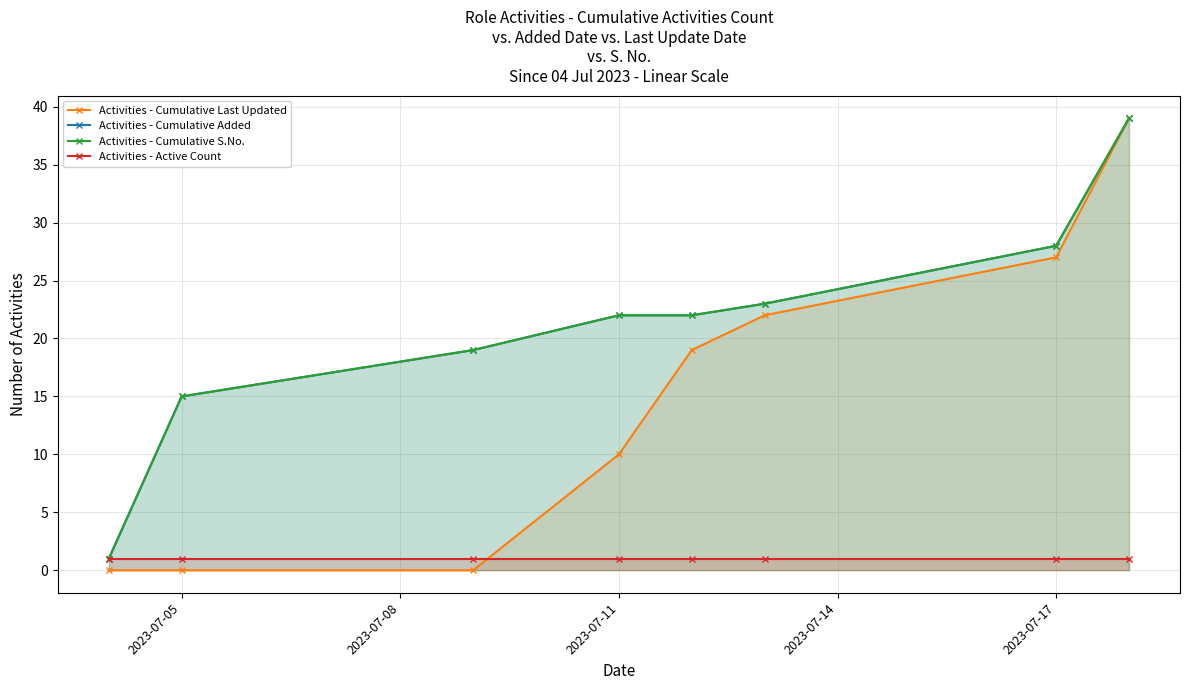

The Activities - Cumulative S.No. series shows 24 at 2023-07-05. True or false?

False